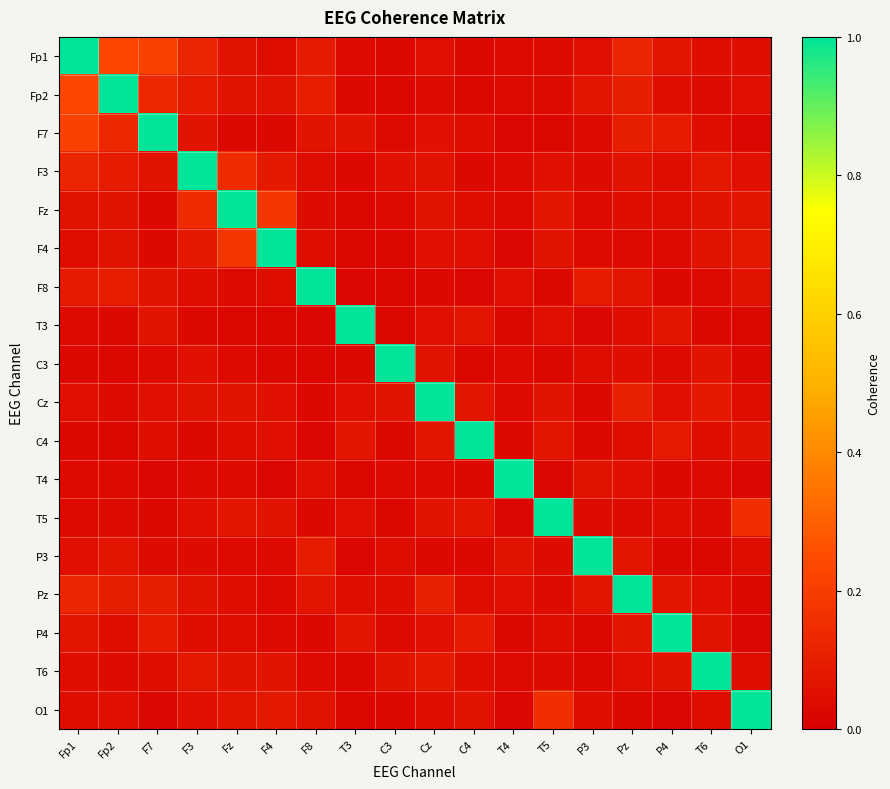

Count the number of categories in the chart.

18